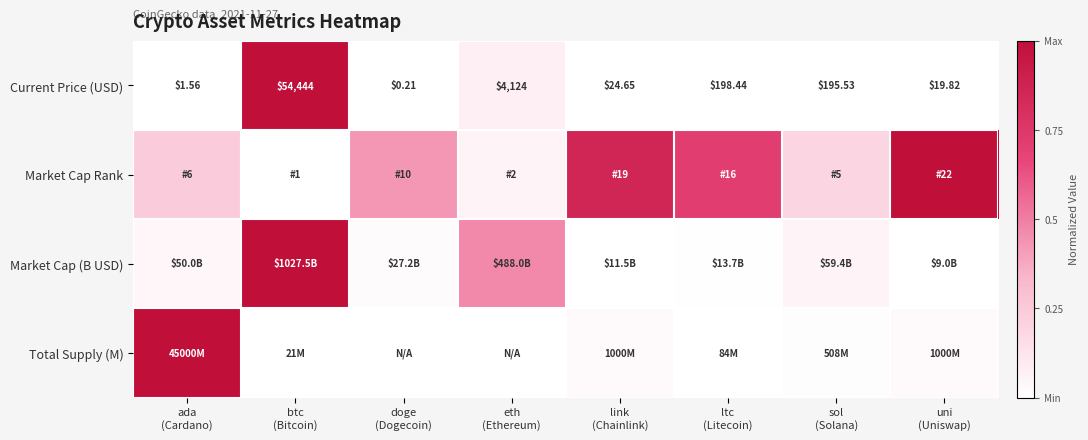

How many data points in Current Price (USD) are less than 195?

4